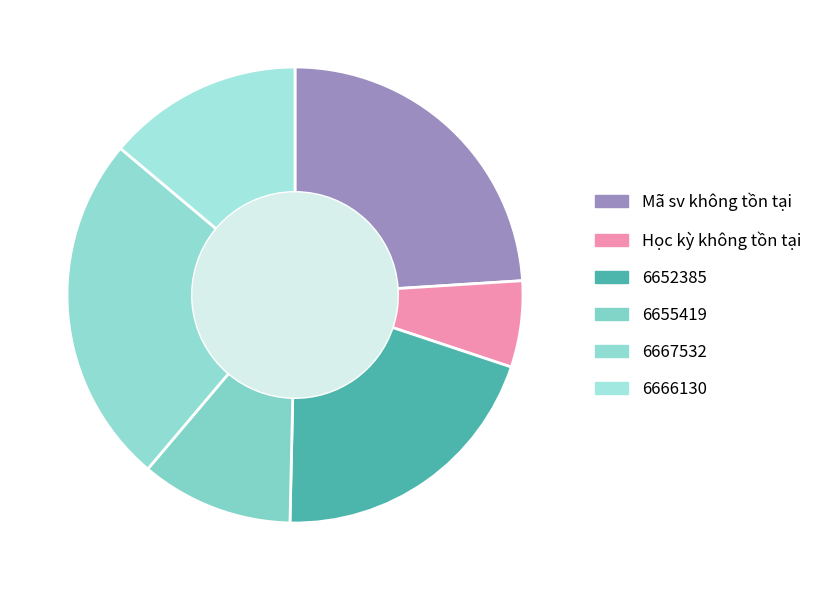

To the nearest percent, what is the average slice percentage?

17%